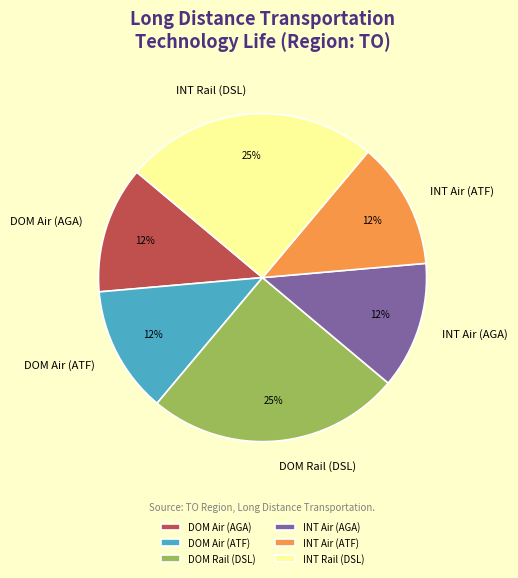

Which has a higher value, DOM Air (AGA) or INT Rail (DSL)?

INT Rail (DSL)